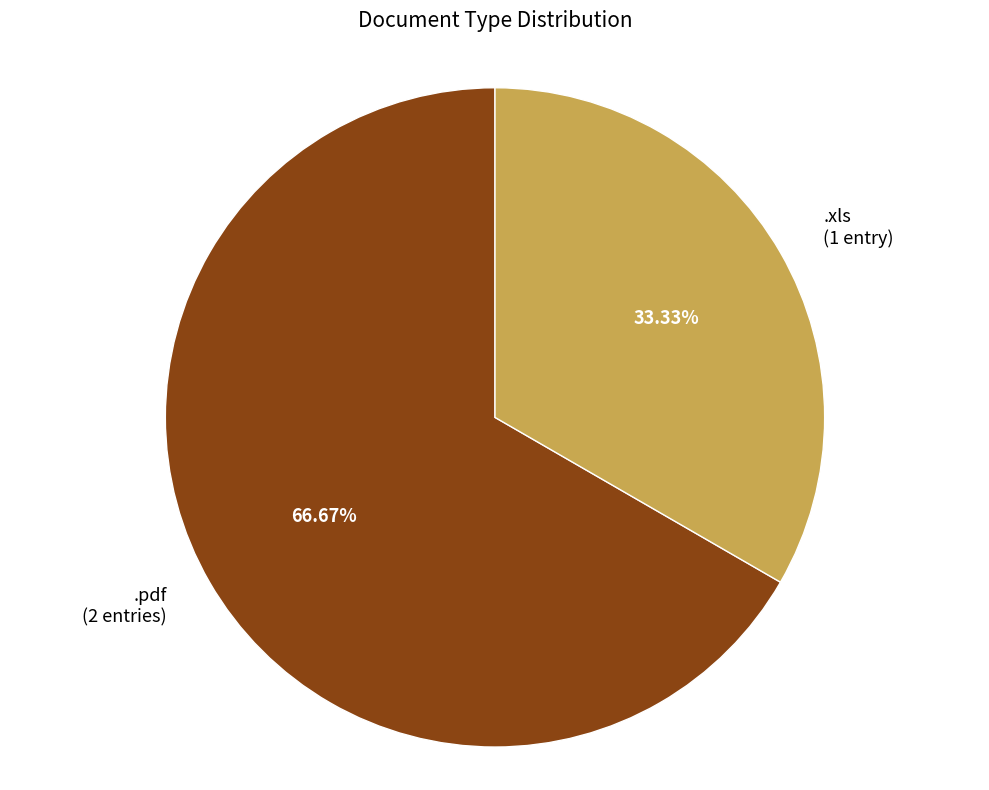

Do .pdf and .xls together represent more than half of the pie?

Yes